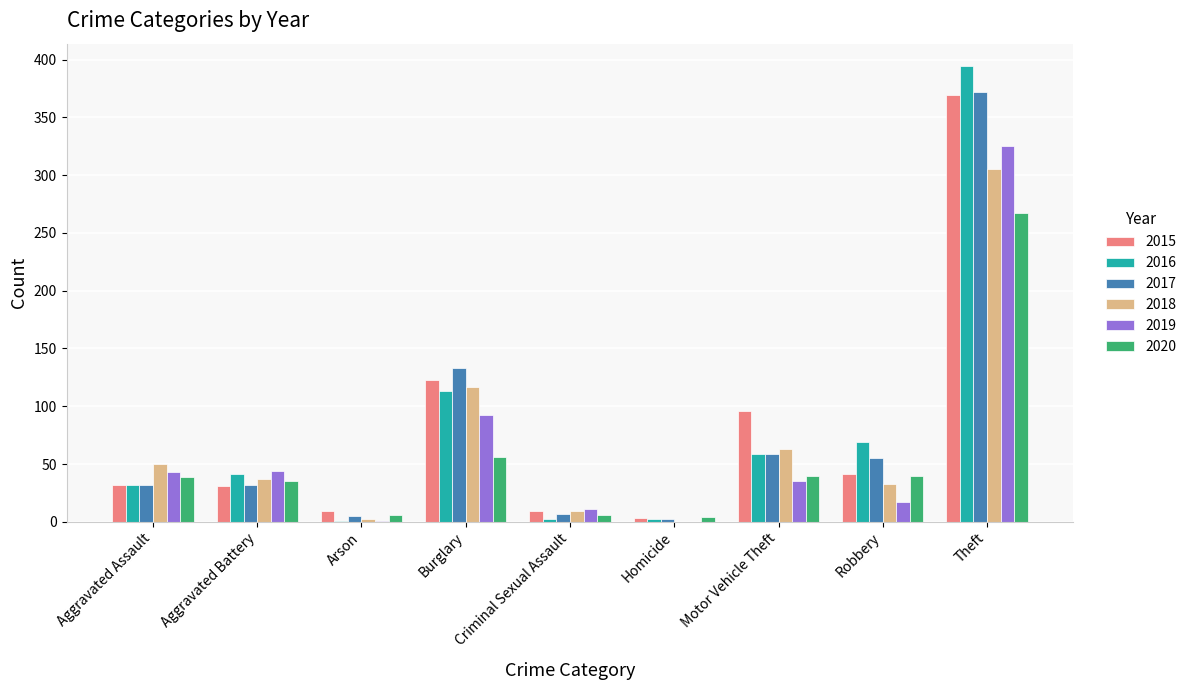

How many data points does each series have?

9